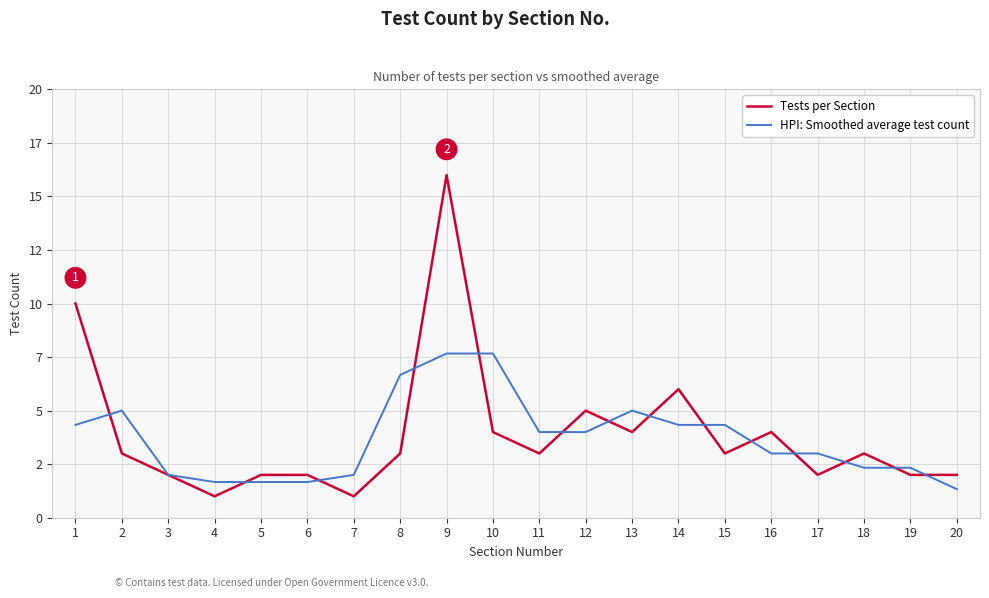

Which series changed the most between 1 and 16?

Tests per Section